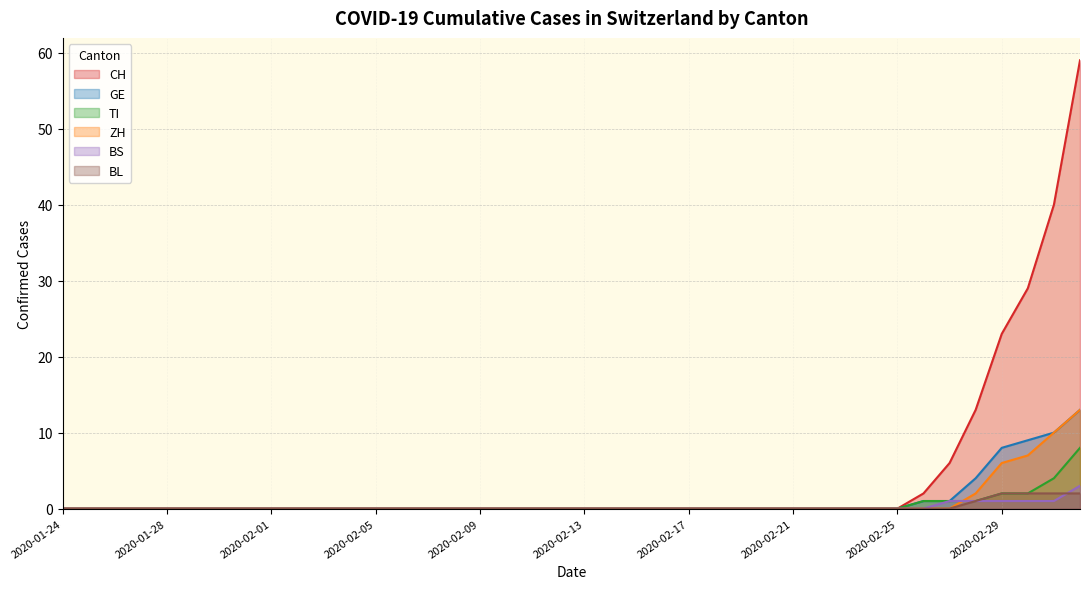

Reading left to right, what are all the values shown in this chart?

CH: 2020-01-24=0	2020-01-25=0	2020-01-26=0	2020-01-27=0	2020-01-28=0	2020-01-29=0	2020-01-30=0	2020-01-31=0	2020-02-01=0	2020-02-02=0	2020-02-03=0	2020-02-04=0	2020-02-05=0	2020-02-06=0	2020-02-07=0	2020-02-08=0	2020-02-09=0	2020-02-10=0	2020-02-11=0	2020-02-12=0	2020-02-13=0	2020-02-14=0	2020-02-15=0	2020-02-16=0	2020-02-17=0	2020-02-18=0	2020-02-19=0	2020-02-20=0	2020-02-21=0	2020-02-22=0	2020-02-23=0	2020-02-24=0	2020-02-25=0	2020-02-26=2	2020-02-27=6	2020-02-28=13	2020-02-29=23	2020-03-01=29	2020-03-02=40	2020-03-03=59
GE: 2020-01-24=0	2020-01-25=0	2020-01-26=0	2020-01-27=0	2020-01-28=0	2020-01-29=0	2020-01-30=0	2020-01-31=0	2020-02-01=0	2020-02-02=0	2020-02-03=0	2020-02-04=0	2020-02-05=0	2020-02-06=0	2020-02-07=0	2020-02-08=0	2020-02-09=0	2020-02-10=0	2020-02-11=0	2020-02-12=0	2020-02-13=0	2020-02-14=0	2020-02-15=0	2020-02-16=0	2020-02-17=0	2020-02-18=0	2020-02-19=0	2020-02-20=0	2020-02-21=0	2020-02-22=0	2020-02-23=0	2020-02-24=0	2020-02-25=0	2020-02-26=1	2020-02-27=1	2020-02-28=4	2020-02-29=8	2020-03-01=9	2020-03-02=10	2020-03-03=13
TI: 2020-01-24=0	2020-01-25=0	2020-01-26=0	2020-01-27=0	2020-01-28=0	2020-01-29=0	2020-01-30=0	2020-01-31=0	2020-02-01=0	2020-02-02=0	2020-02-03=0	2020-02-04=0	2020-02-05=0	2020-02-06=0	2020-02-07=0	2020-02-08=0	2020-02-09=0	2020-02-10=0	2020-02-11=0	2020-02-12=0	2020-02-13=0	2020-02-14=0	2020-02-15=0	2020-02-16=0	2020-02-17=0	2020-02-18=0	2020-02-19=0	2020-02-20=0	2020-02-21=0	2020-02-22=0	2020-02-23=0	2020-02-24=0	2020-02-25=0	2020-02-26=1	2020-02-27=1	2020-02-28=1	2020-02-29=2	2020-03-01=2	2020-03-02=4	2020-03-03=8
ZH: 2020-01-24=0	2020-01-25=0	2020-01-26=0	2020-01-27=0	2020-01-28=0	2020-01-29=0	2020-01-30=0	2020-01-31=0	2020-02-01=0	2020-02-02=0	2020-02-03=0	2020-02-04=0	2020-02-05=0	2020-02-06=0	2020-02-07=0	2020-02-08=0	2020-02-09=0	2020-02-10=0	2020-02-11=0	2020-02-12=0	2020-02-13=0	2020-02-14=0	2020-02-15=0	2020-02-16=0	2020-02-17=0	2020-02-18=0	2020-02-19=0	2020-02-20=0	2020-02-21=0	2020-02-22=0	2020-02-23=0	2020-02-24=0	2020-02-25=0	2020-02-26=0	2020-02-27=0	2020-02-28=2	2020-02-29=6	2020-03-01=7	2020-03-02=10	2020-03-03=13
BS: 2020-01-24=0	2020-01-25=0	2020-01-26=0	2020-01-27=0	2020-01-28=0	2020-01-29=0	2020-01-30=0	2020-01-31=0	2020-02-01=0	2020-02-02=0	2020-02-03=0	2020-02-04=0	2020-02-05=0	2020-02-06=0	2020-02-07=0	2020-02-08=0	2020-02-09=0	2020-02-10=0	2020-02-11=0	2020-02-12=0	2020-02-13=0	2020-02-14=0	2020-02-15=0	2020-02-16=0	2020-02-17=0	2020-02-18=0	2020-02-19=0	2020-02-20=0	2020-02-21=0	2020-02-22=0	2020-02-23=0	2020-02-24=0	2020-02-25=0	2020-02-26=0	2020-02-27=1	2020-02-28=1	2020-02-29=1	2020-03-01=1	2020-03-02=1	2020-03-03=3
BL: 2020-01-24=0	2020-01-25=0	2020-01-26=0	2020-01-27=0	2020-01-28=0	2020-01-29=0	2020-01-30=0	2020-01-31=0	2020-02-01=0	2020-02-02=0	2020-02-03=0	2020-02-04=0	2020-02-05=0	2020-02-06=0	2020-02-07=0	2020-02-08=0	2020-02-09=0	2020-02-10=0	2020-02-11=0	2020-02-12=0	2020-02-13=0	2020-02-14=0	2020-02-15=0	2020-02-16=0	2020-02-17=0	2020-02-18=0	2020-02-19=0	2020-02-20=0	2020-02-21=0	2020-02-22=0	2020-02-23=0	2020-02-24=0	2020-02-25=0	2020-02-26=0	2020-02-27=0	2020-02-28=1	2020-02-29=2	2020-03-01=2	2020-03-02=2	2020-03-03=2